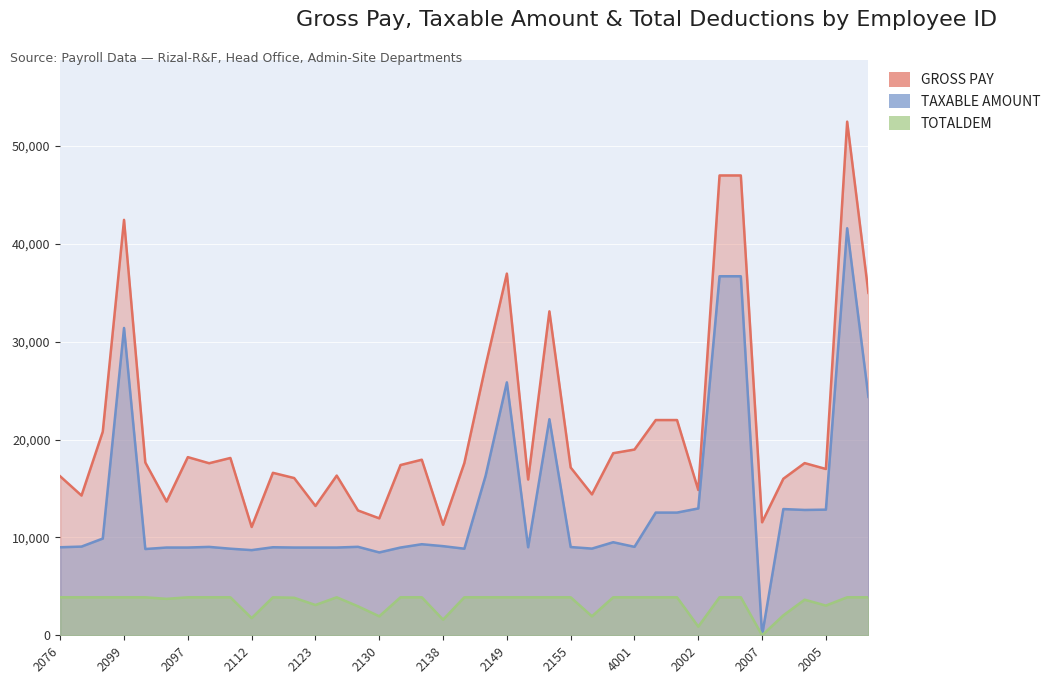

True or false: TOTALDEM and GROSS PAY cross at least once.

False